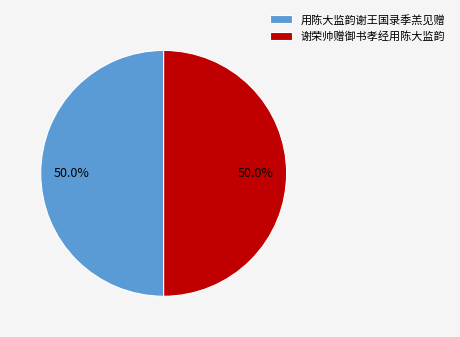

To the nearest percent, what percentage of the pie is 谢荣帅赠御书孝经用陈大监韵?

50%